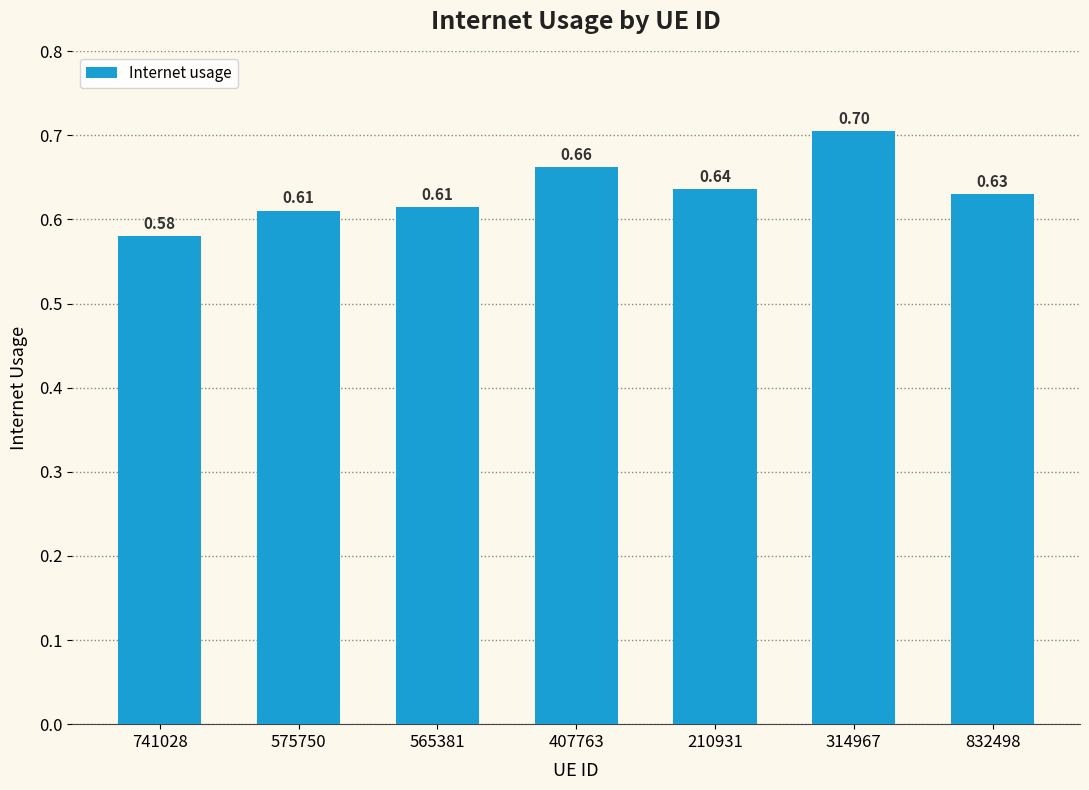

What is the label of the 4th bar from the right?

407763